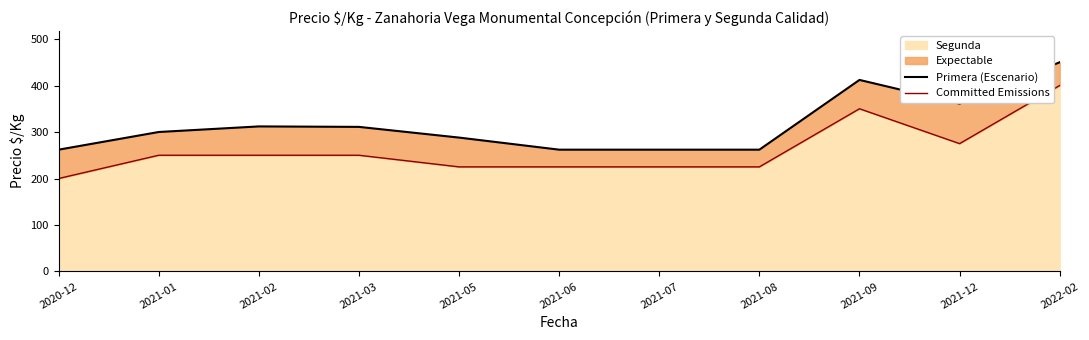

How many lines are shown in the chart?

2